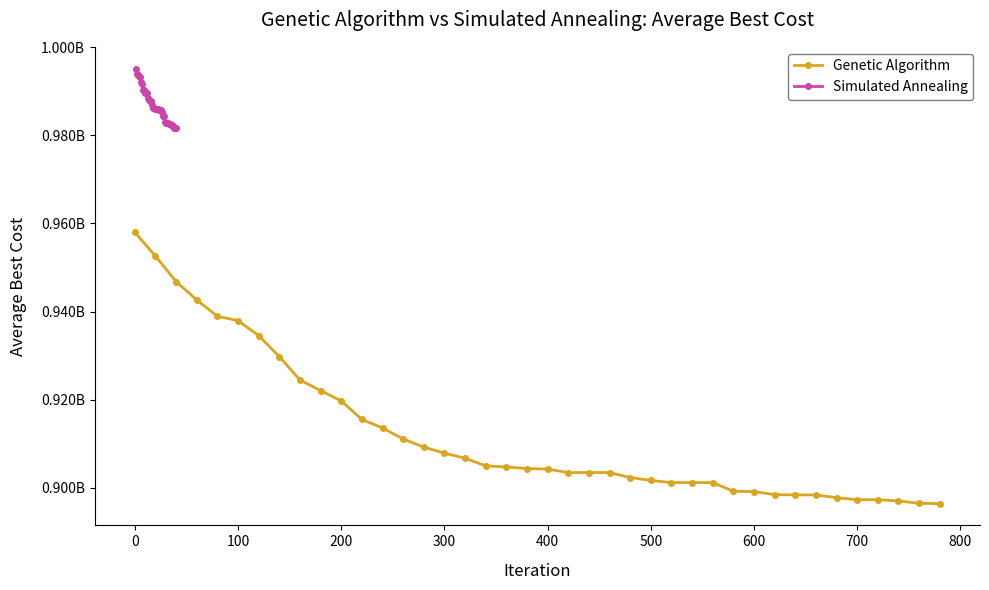

What is the average value of the Simulated Annealing series?

986797835.1